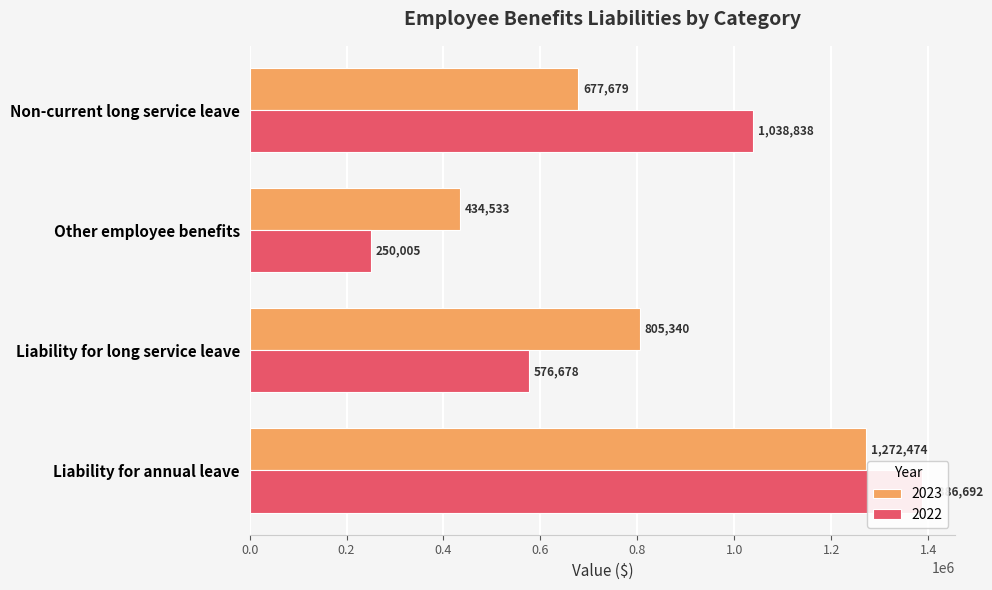

Count the 2022 values in the range 576678 to 1386692.

3